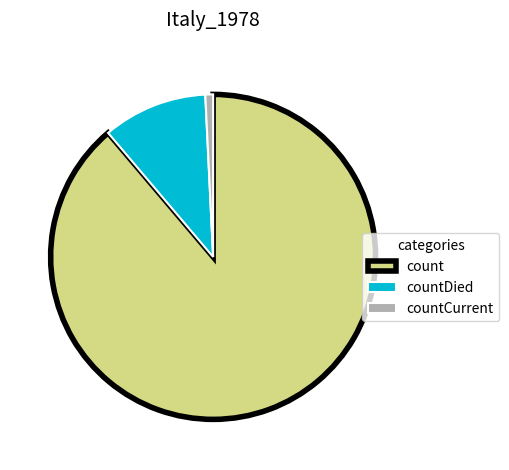

How many segments does this pie chart have?

3